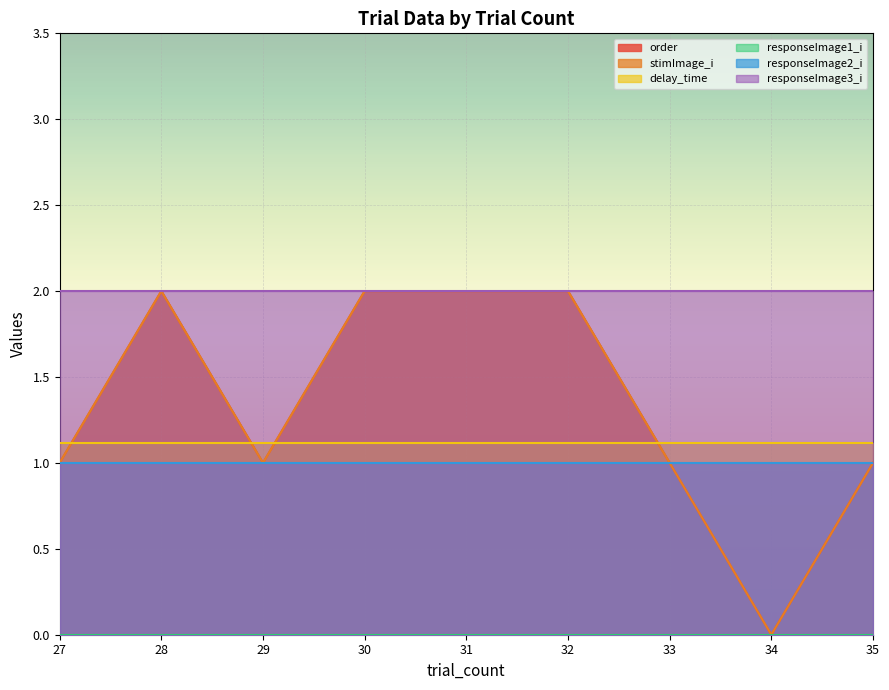

What is the greatest value displayed?

2.0